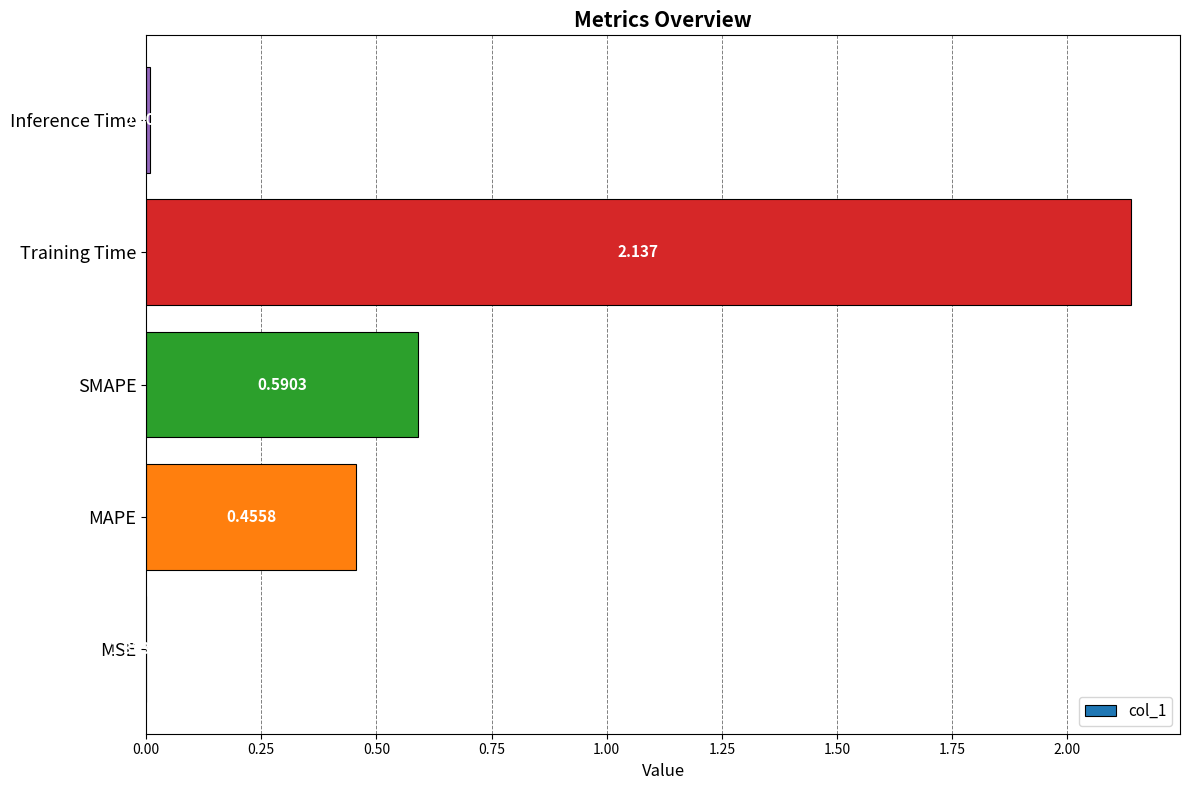

Which has a higher value, Training Time or MAPE?

Training Time